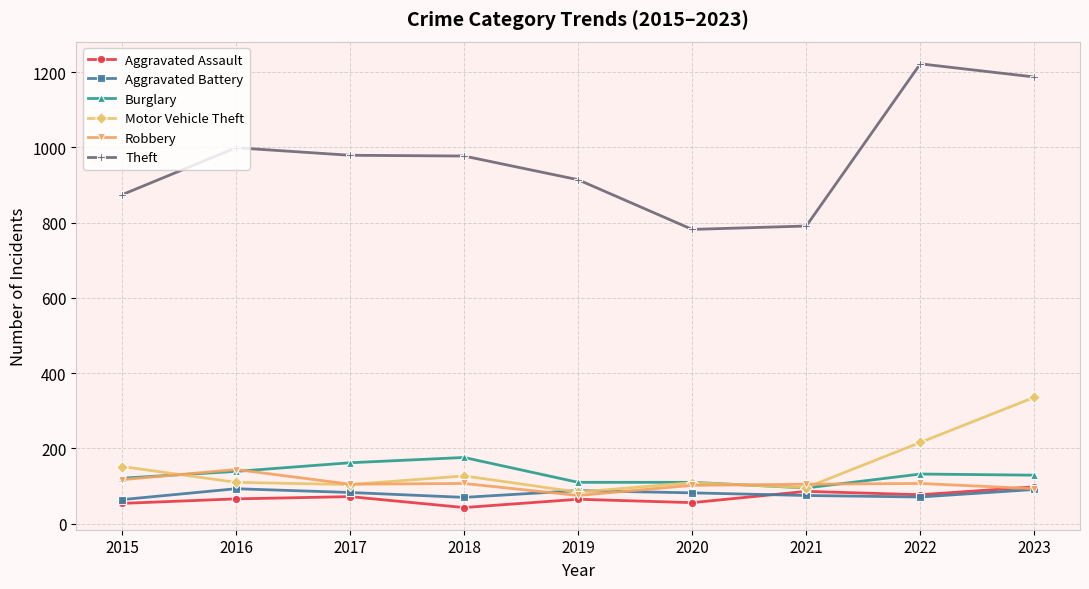

What is the value of the Aggravated Assault point at the 9th from the left?

98